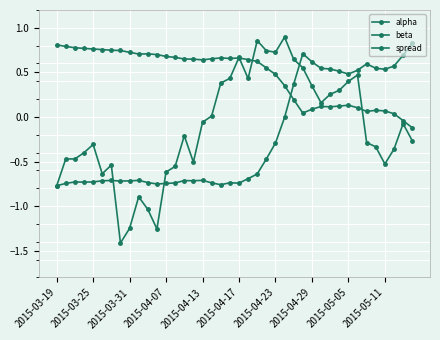

How many categories are shown in the chart?

40